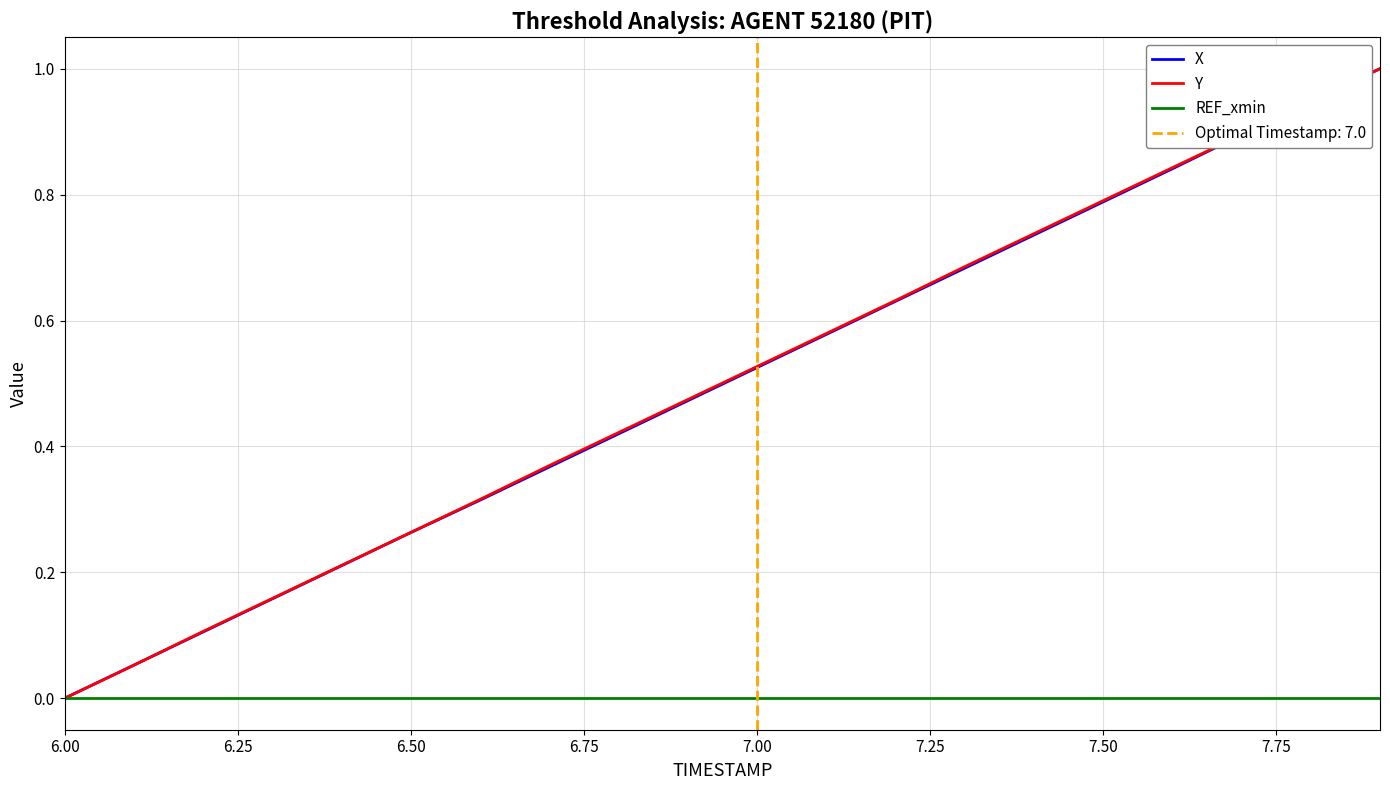

True or false: REF_xmin and Y cross at least once.

False